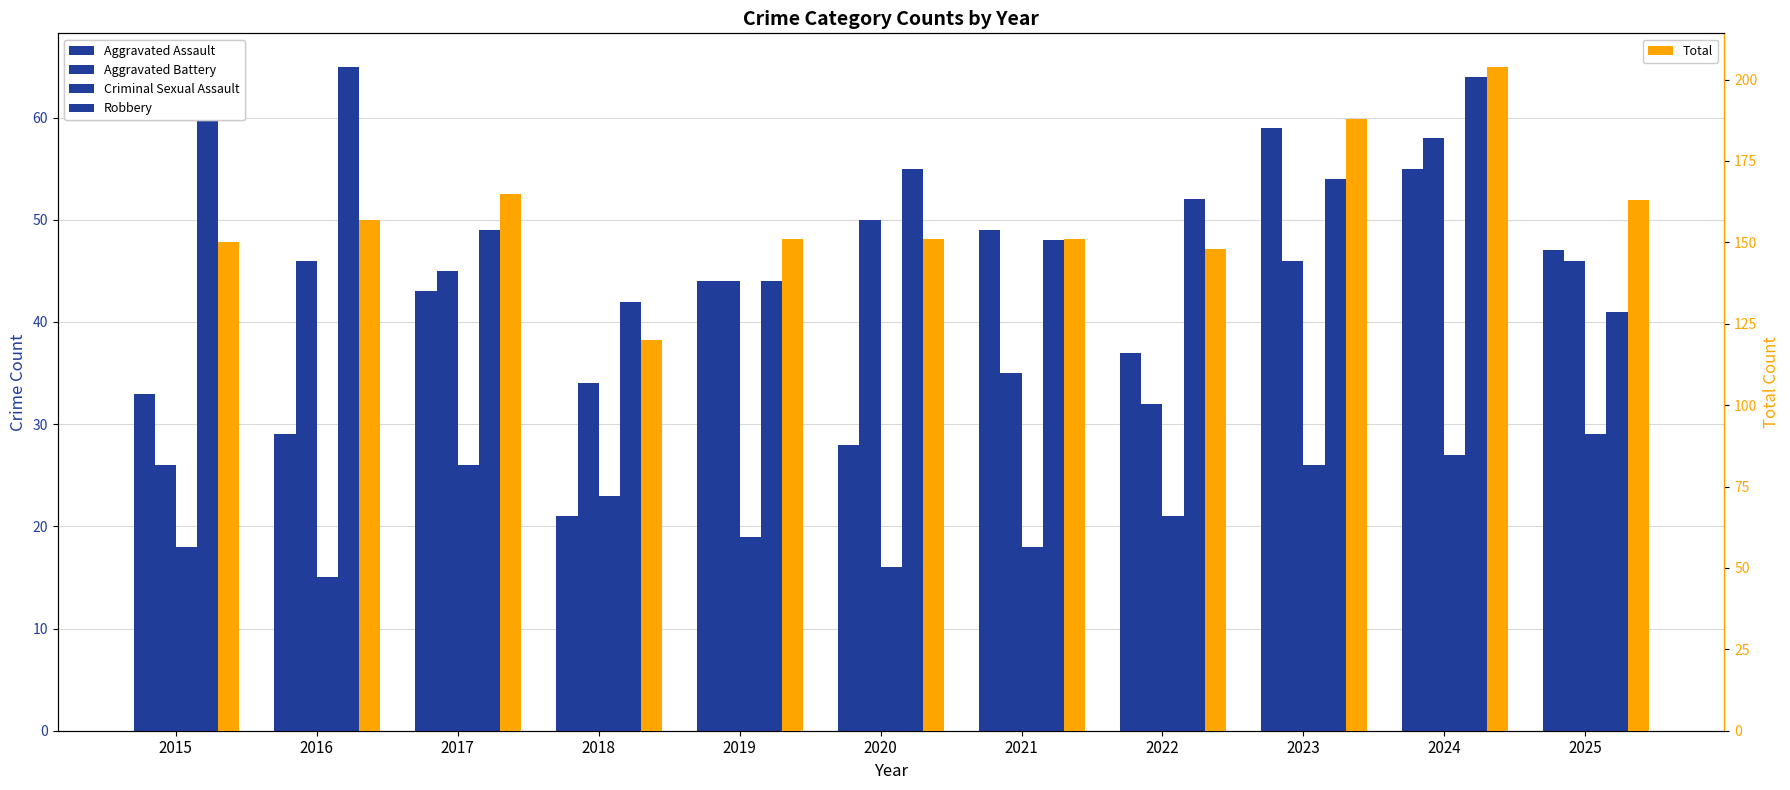

Is the value of Aggravated Battery at 2024 greater than the value of Criminal Sexual Assault at 2021?

Yes